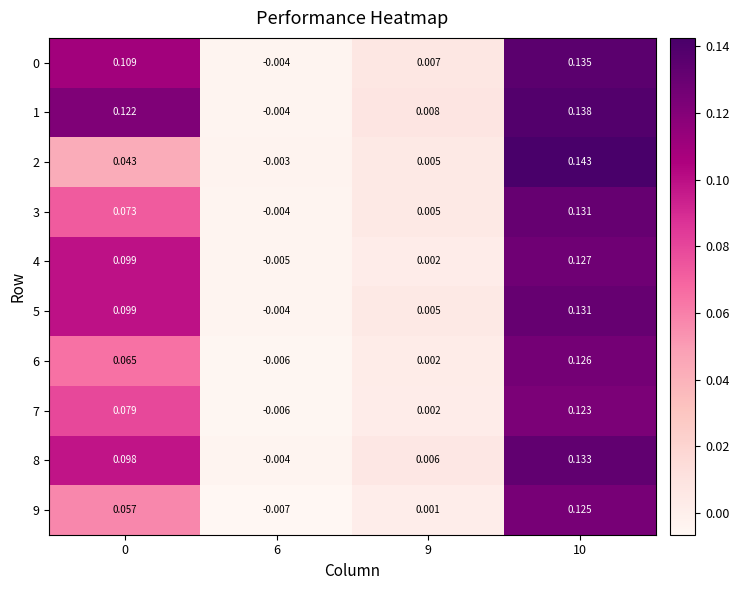

Is the value of 8 at 10 greater than the value of 3 at 6?

Yes